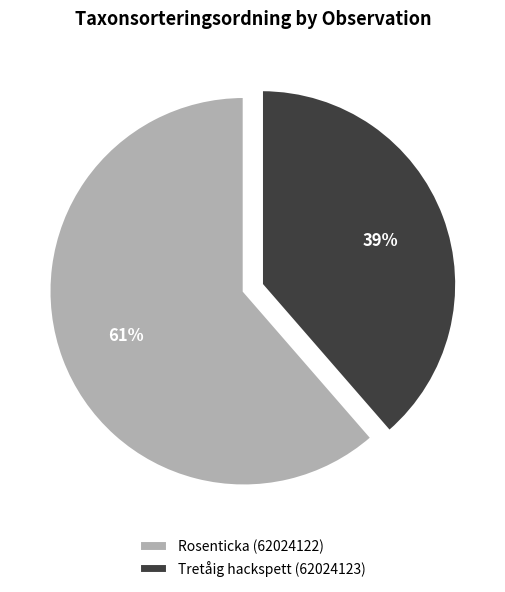

What is the largest slice in the pie chart?

Rosenticka (62024122)